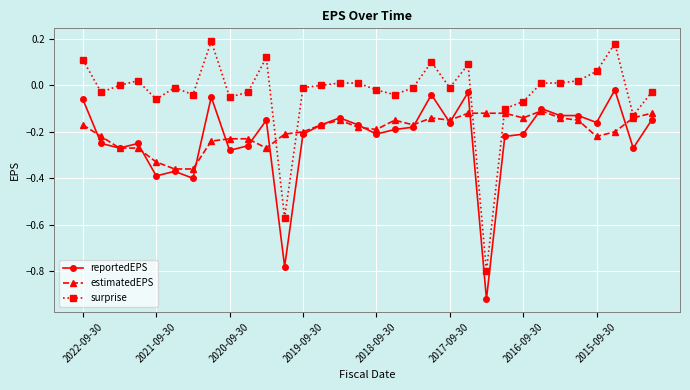

List the series in order of their overall mean, highest first.

surprise, estimatedEPS, reportedEPS